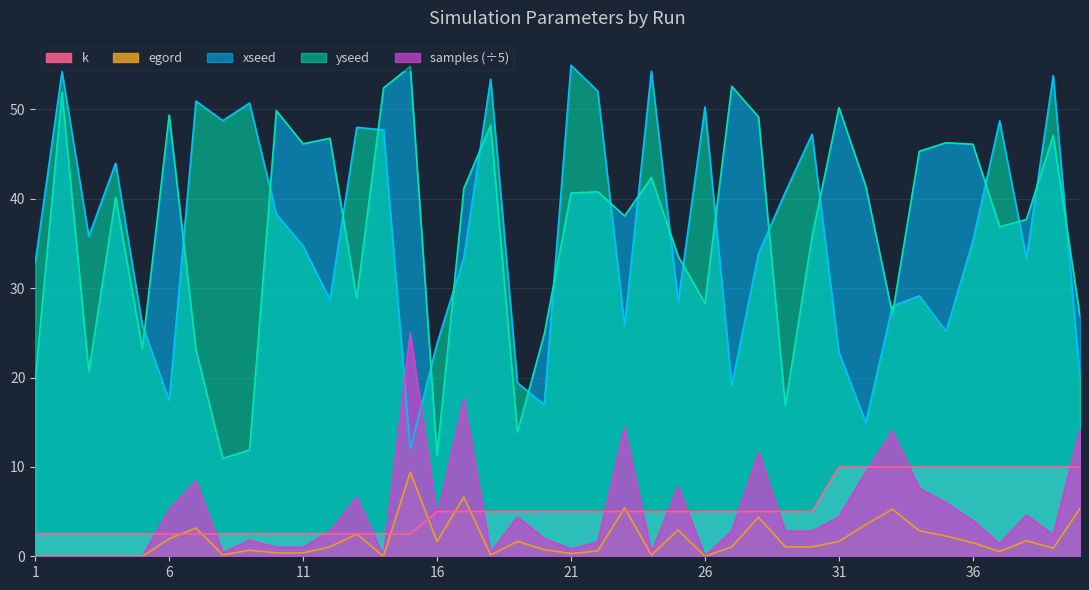

What is the value of the k point at the 6th from the left?

2.5